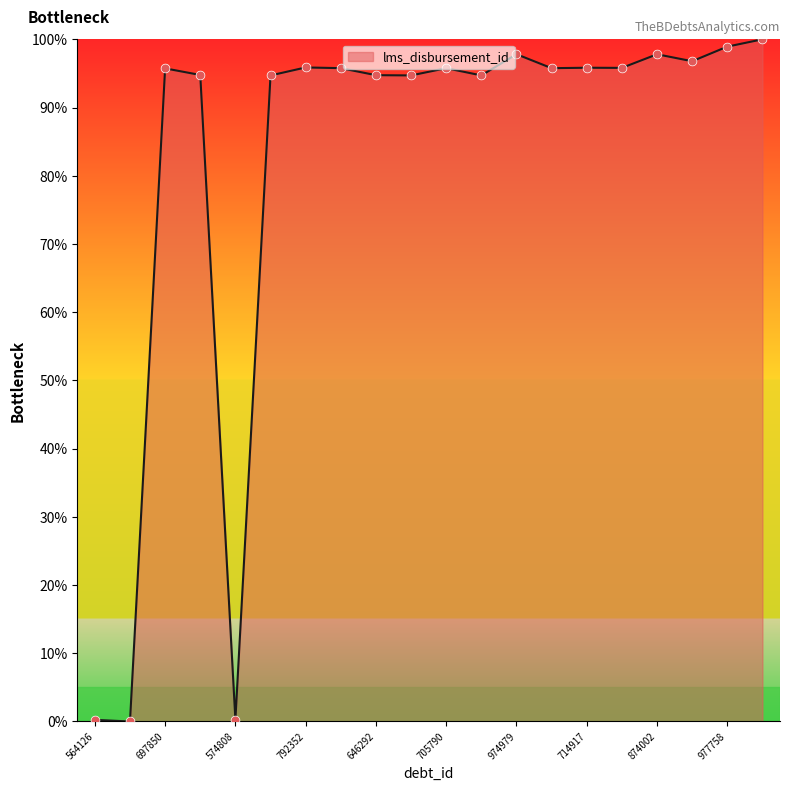

What is the difference between the maximum and minimum values?

100.0